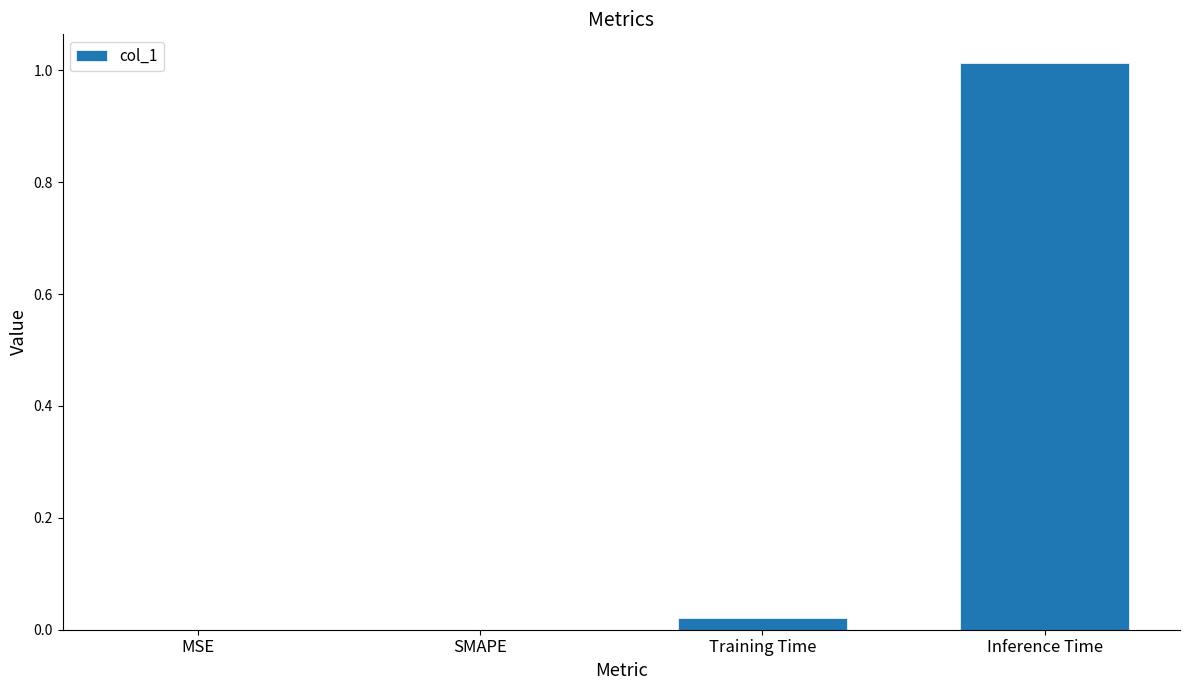

At which category does the chart reach its peak across all series?

Inference Time